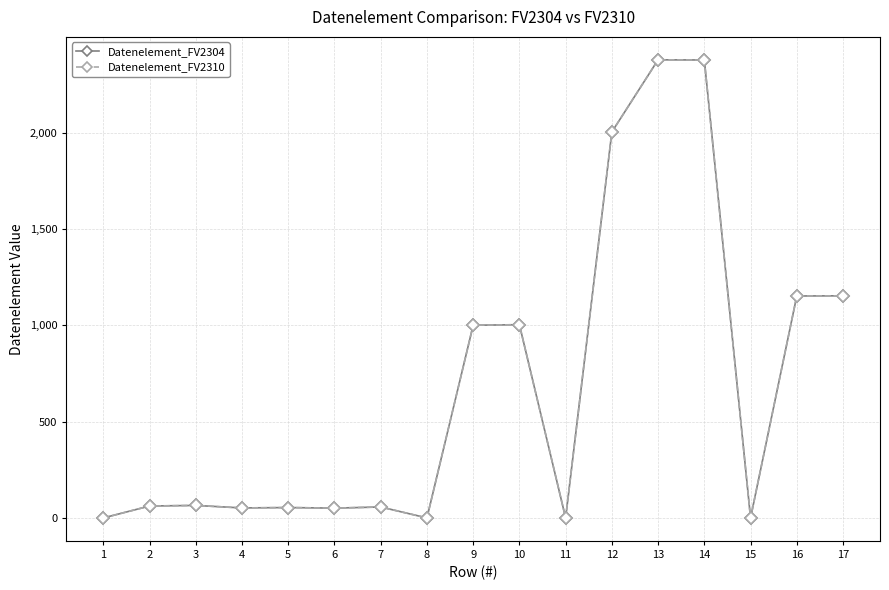

Rank the series at 12 from lowest to highest value.

Datenelement_FV2304, Datenelement_FV2310